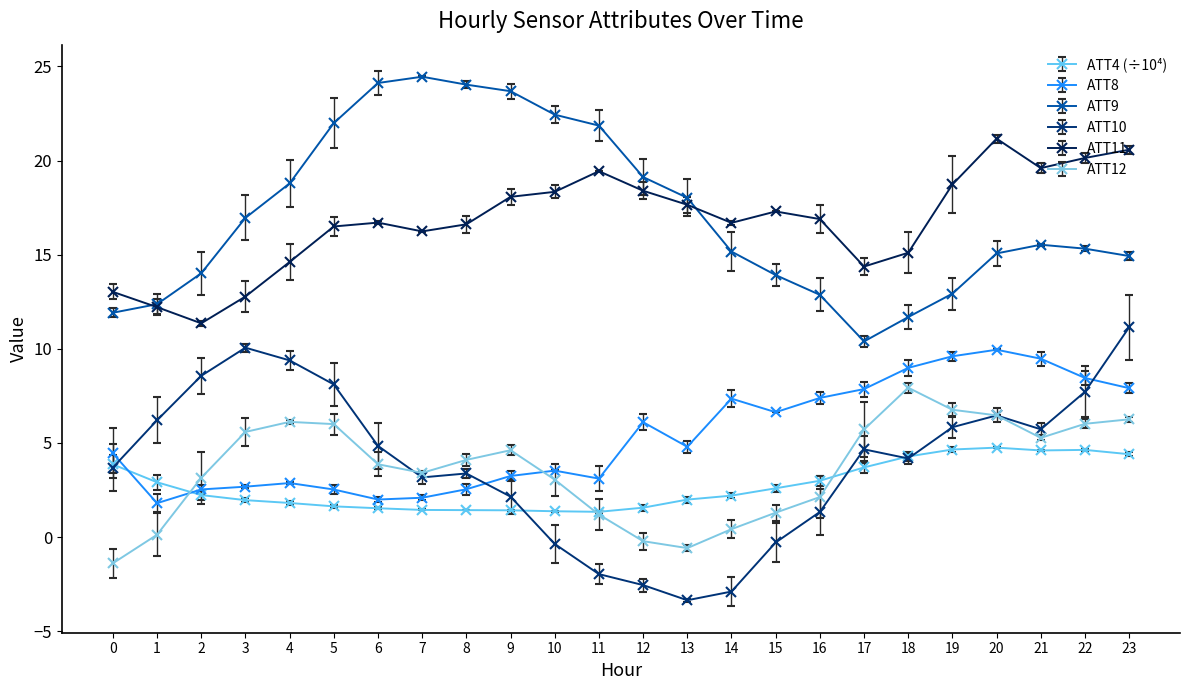

What is the value of the ATT9 point at the 20th from the left?

12.9